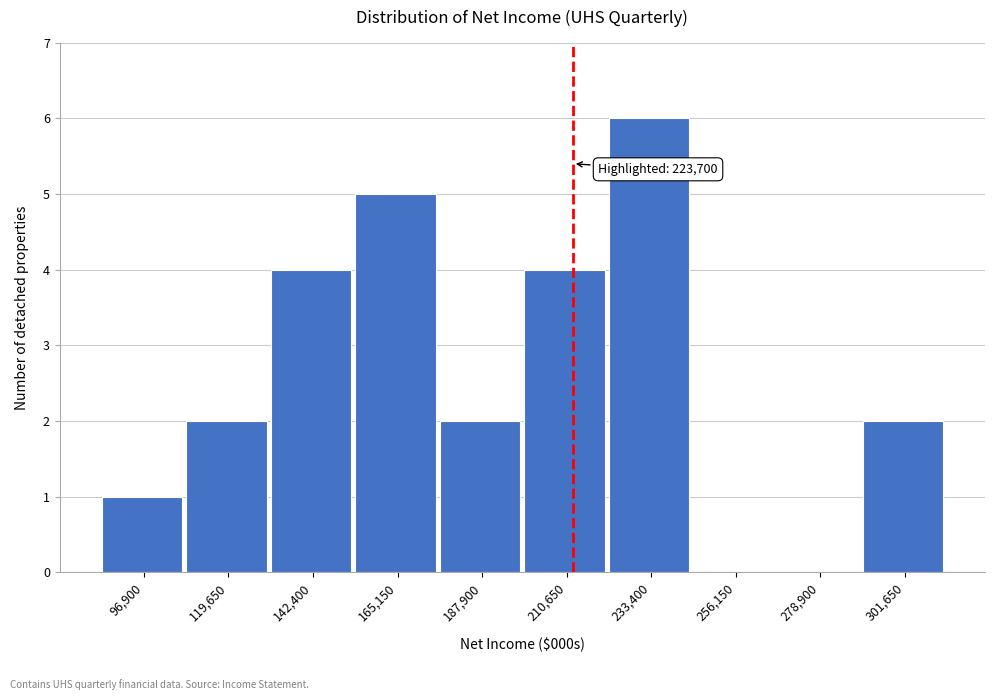

Reading right to left, extract all data points from this chart.

301,650=2	278,900=0	256,150=0	233,400=6	210,650=4	187,900=2	165,150=5	142,400=4	119,650=2	96,900=1